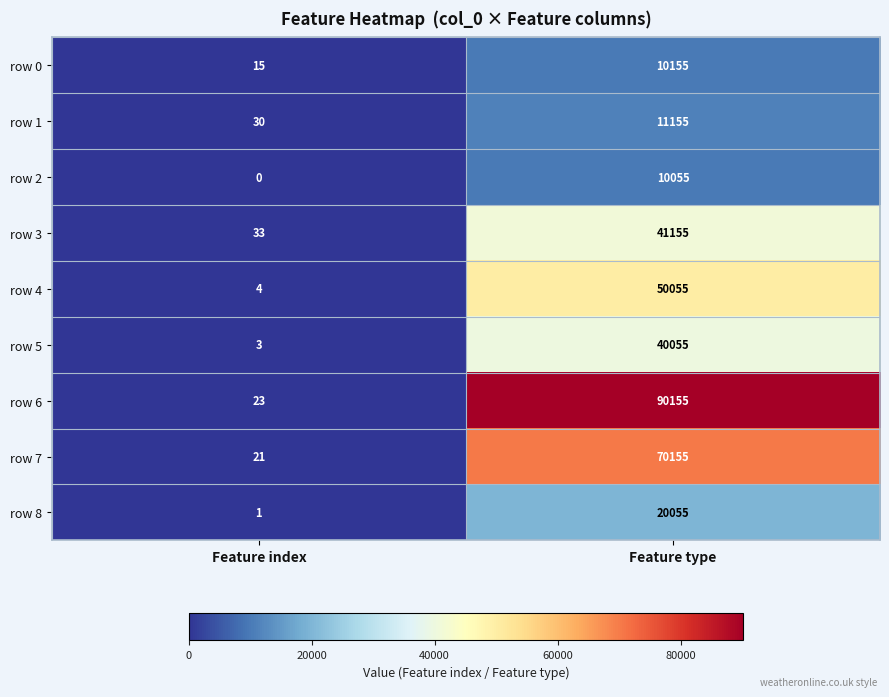

What is the sum of the row 6 values at Feature index and Feature type?

90178